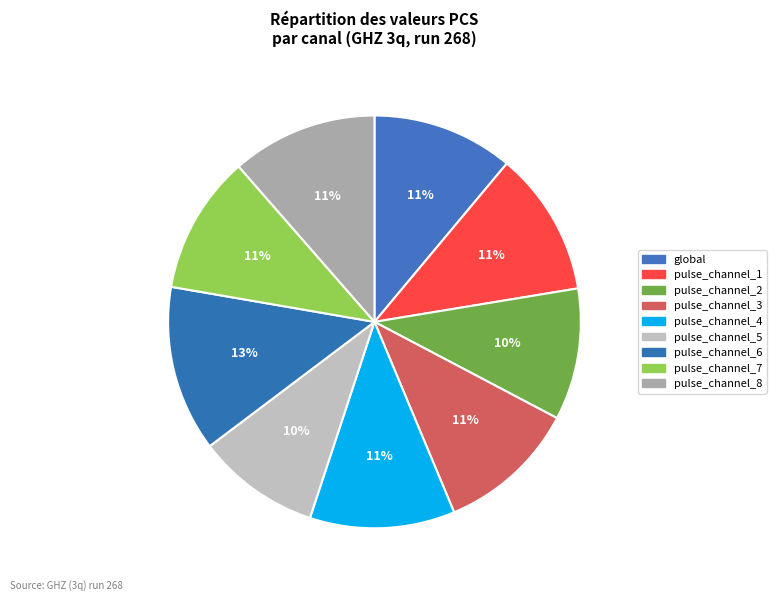

To the nearest percent, what portion does global represent?

11%